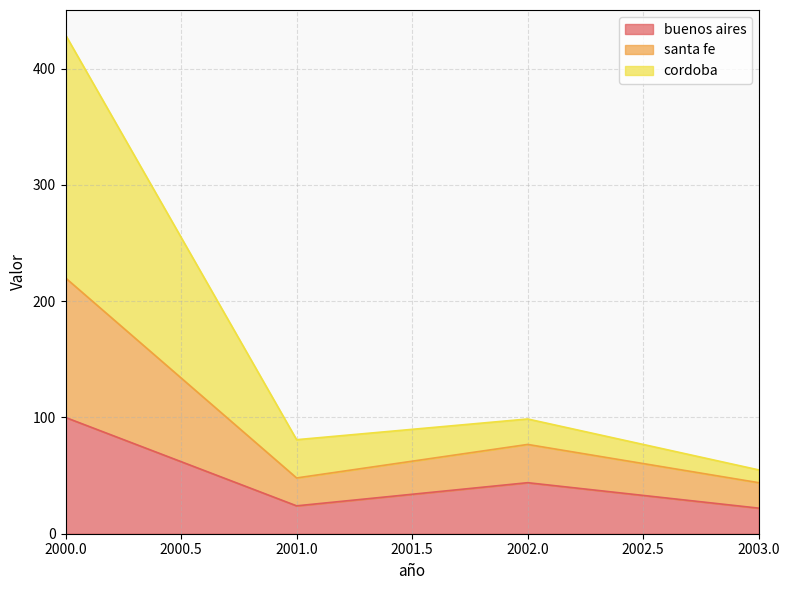

What is the minimum value for buenos aires?

22.0